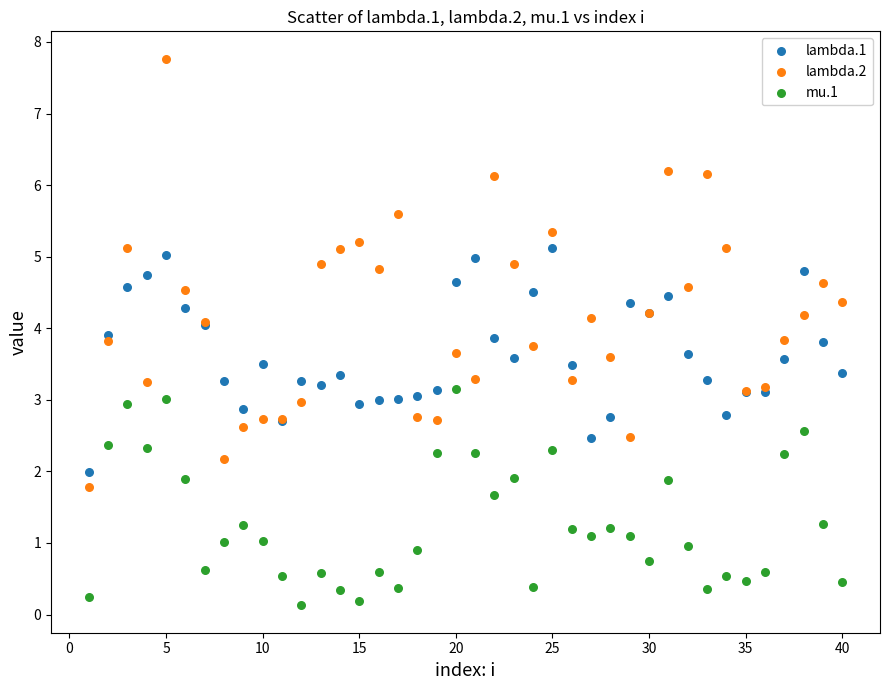

Which series has the widest spread of Y values?

lambda.2